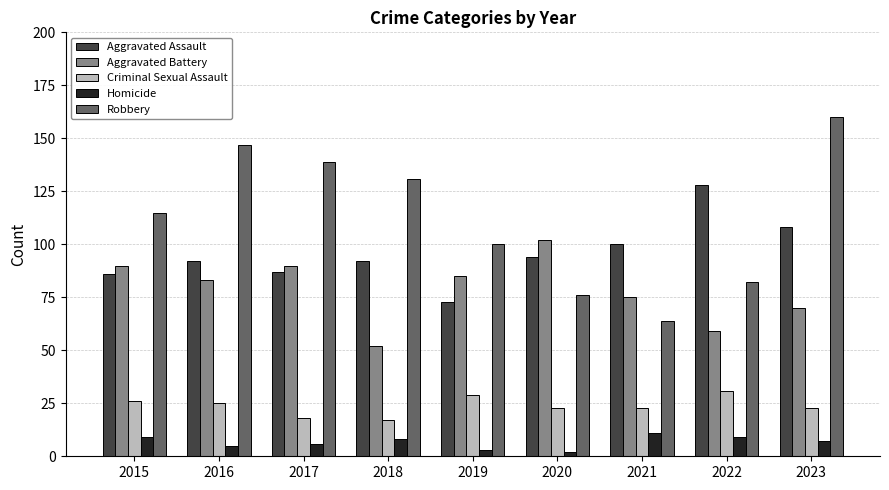

What is the approximate value of Aggravated Battery at 2022, to the nearest 5?

60